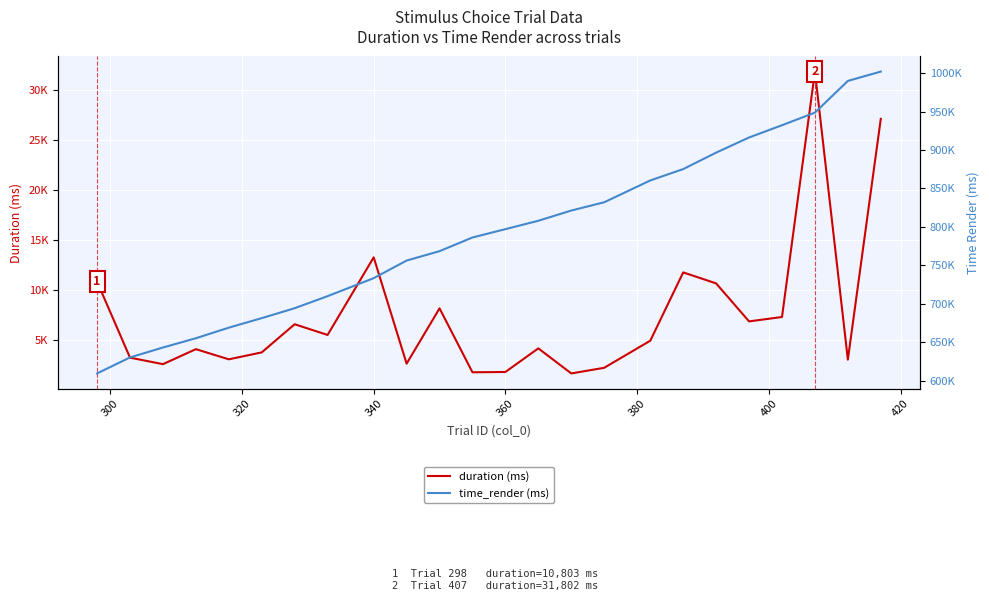

Reading right to left, extract all data points from this chart.

duration (ms): 27079	3010	31802	7273	6832	10629	11729	4902	2194	1632	4137	1776	1746	8135	2608	13233	5477	6547	3734	3041	4057	2558	3209	10803
time_render (ms): 1002209	990055	948785	932364	916421	896682	875273	860468	832058	821282	807978	797077	786206	768401	756162	733253	709818	694113	681204	668799	655032	642952	630047	609221